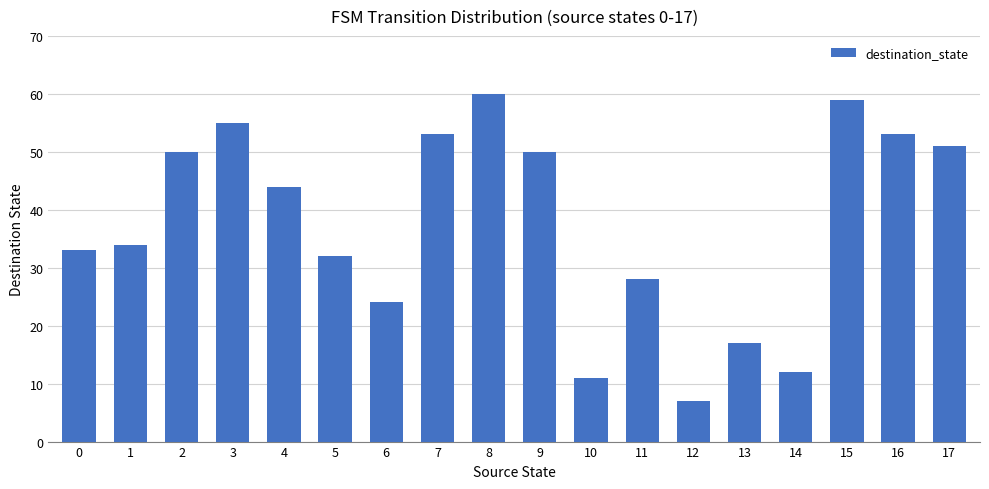

True or false: the data shows 50 at 11.

False